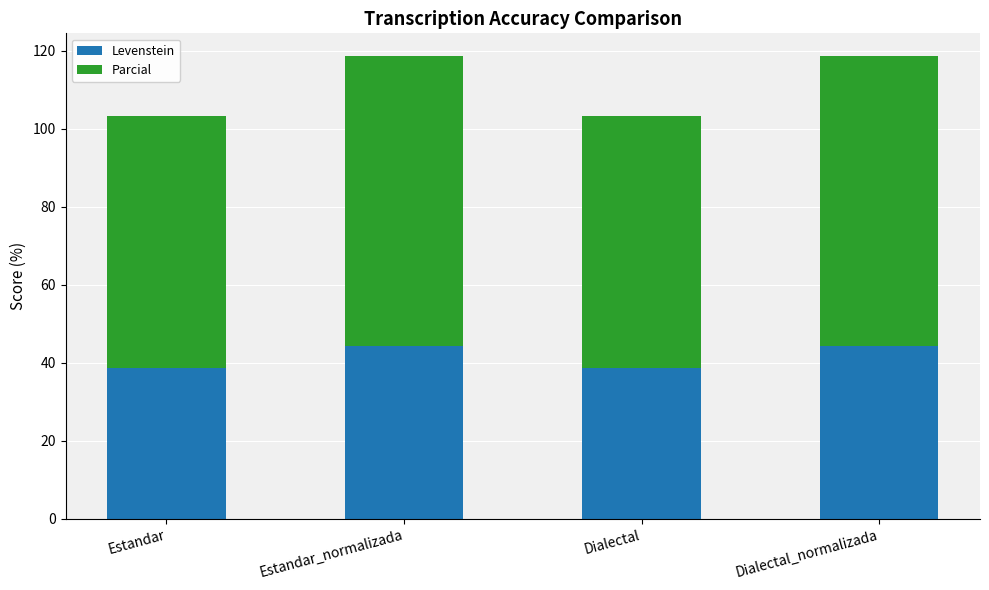

What is the value of the Levenstein bar at the 4th from the left?

44.2